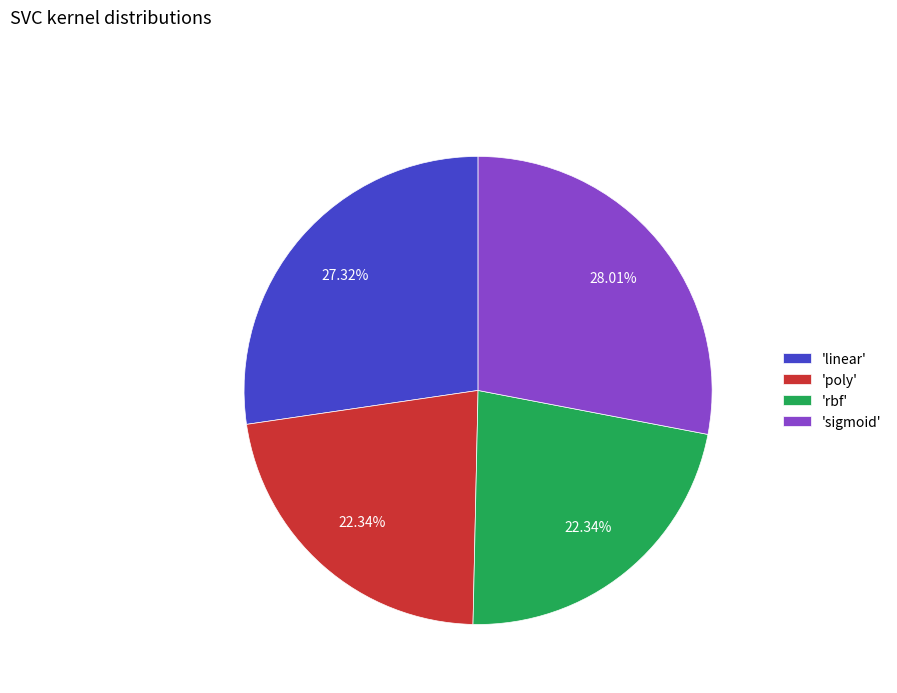

To the nearest percent, what is the difference between the largest and smallest slice percentages?

6%